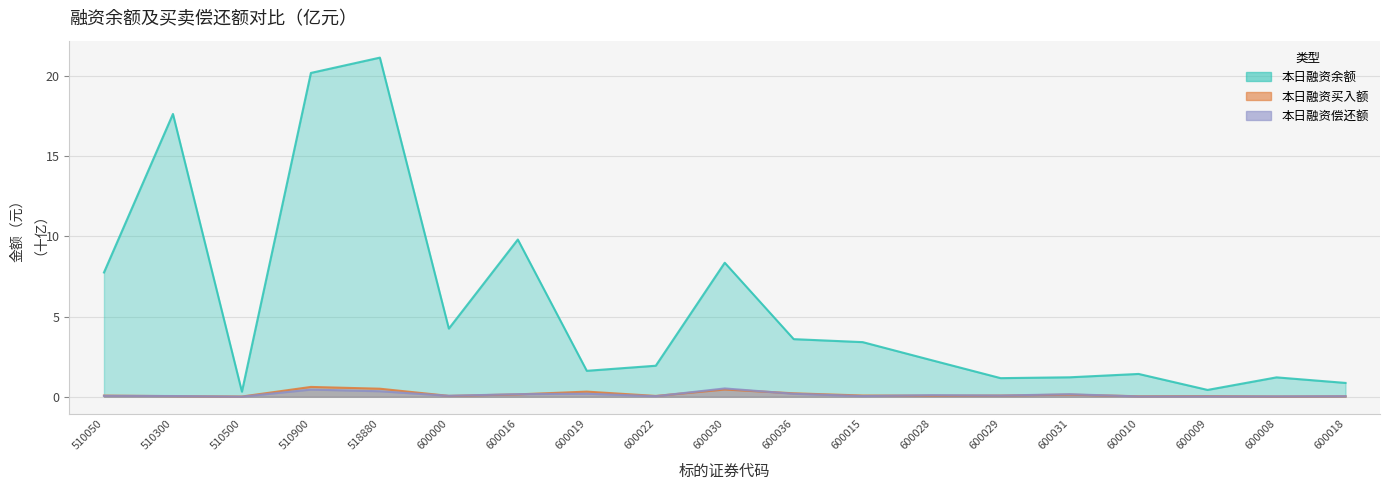

Which series has the largest range (max minus min)?

本日融资余额(元)